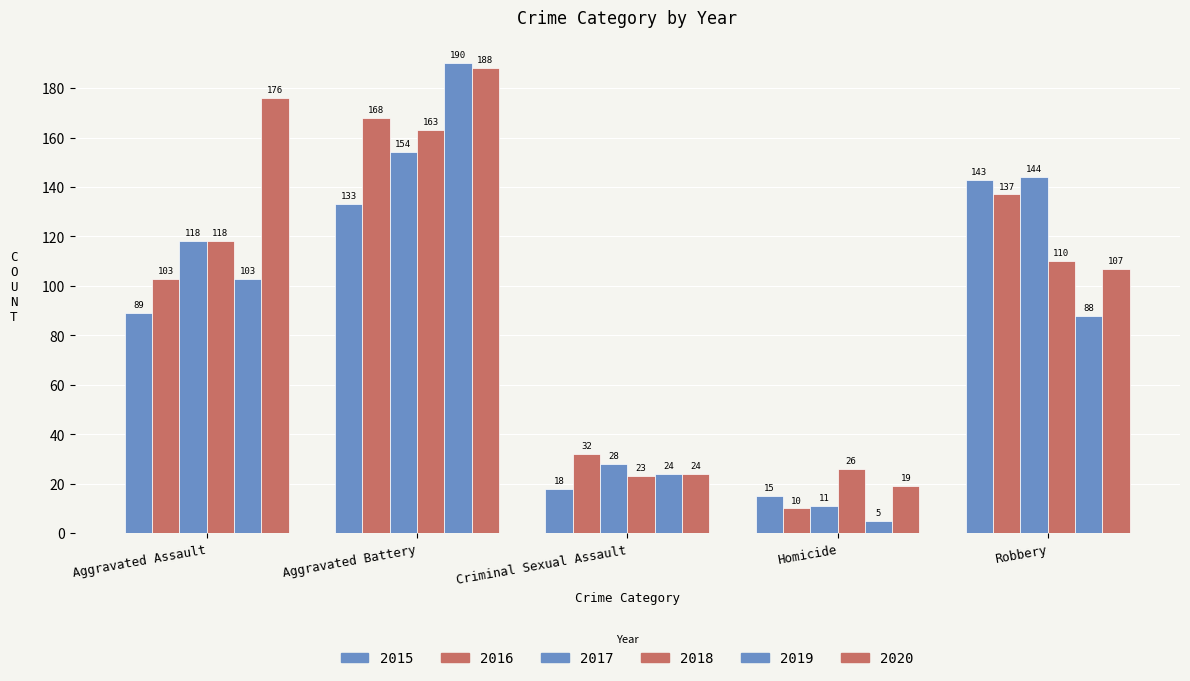

How many bars are there in total?

30